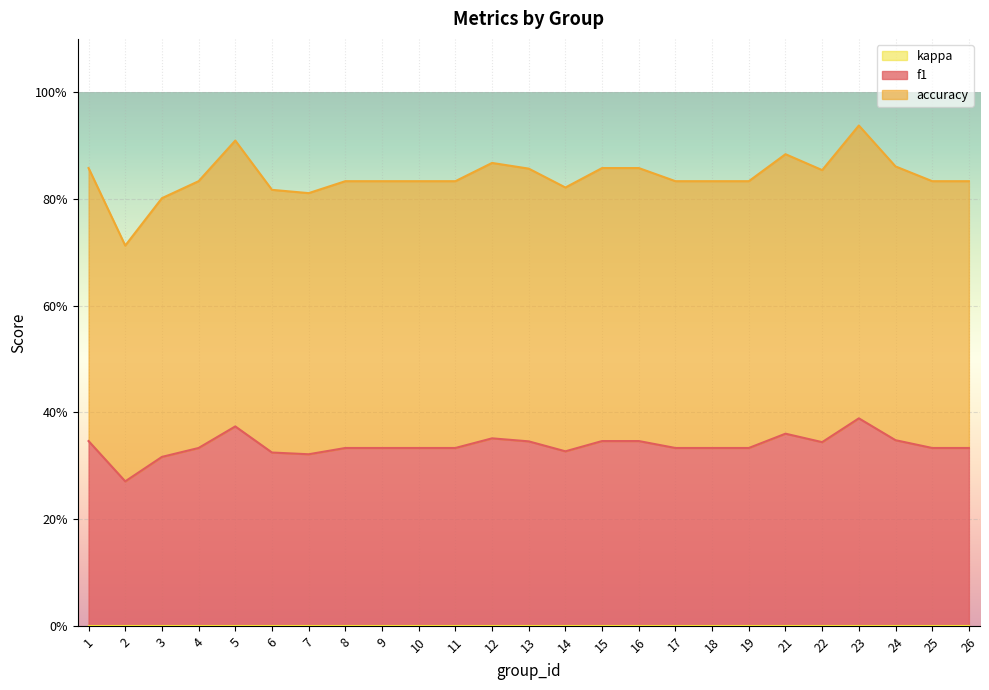

Rank the series at 17 from highest to lowest value.

accuracy, f1